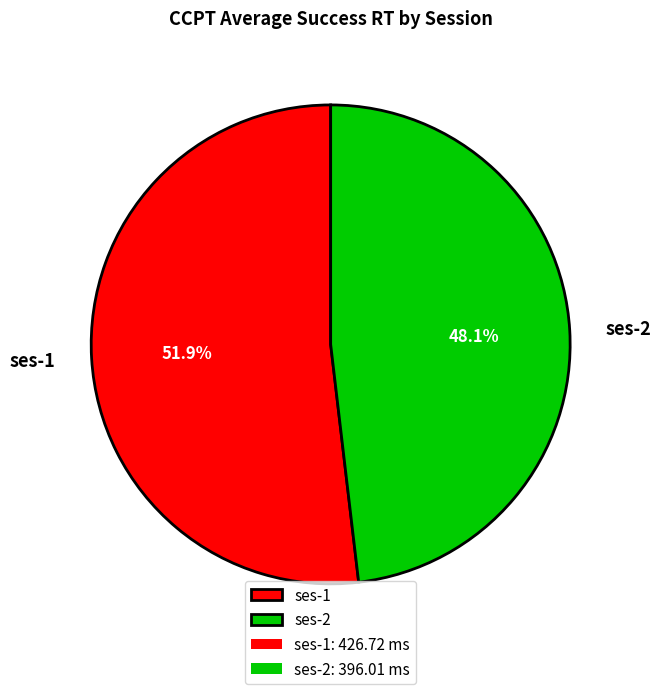

Is it true that ses-1 is 37% of the pie?

False